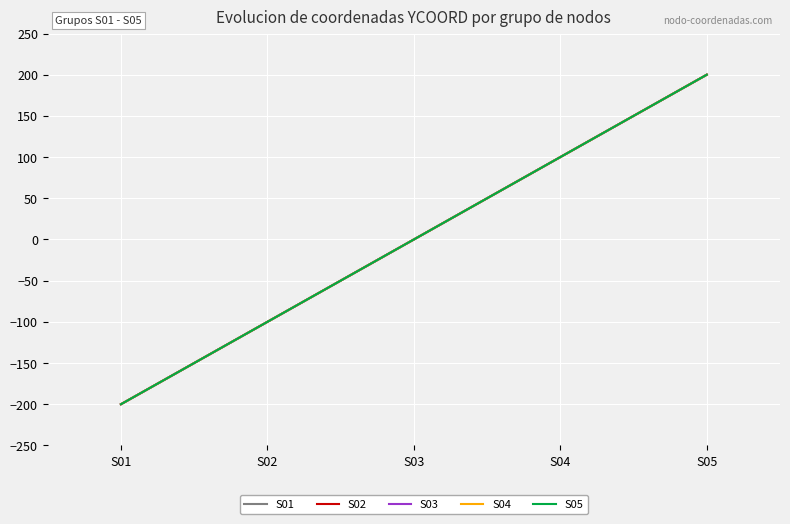

True or false: S01 has more than 1 points higher than both neighbors.

False